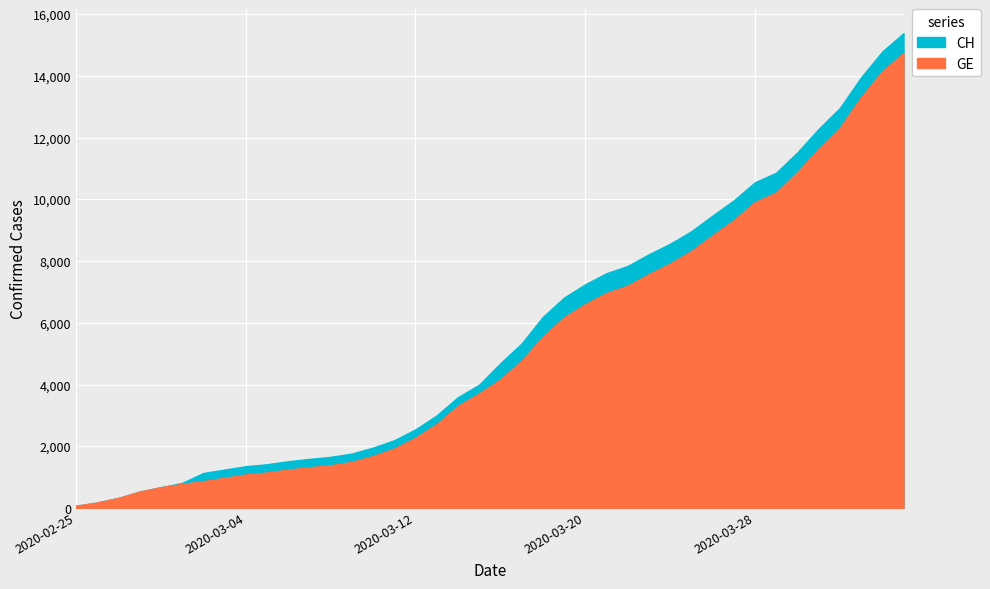

Rank the series at 2020-03-05 from lowest to highest value.

GE, CH